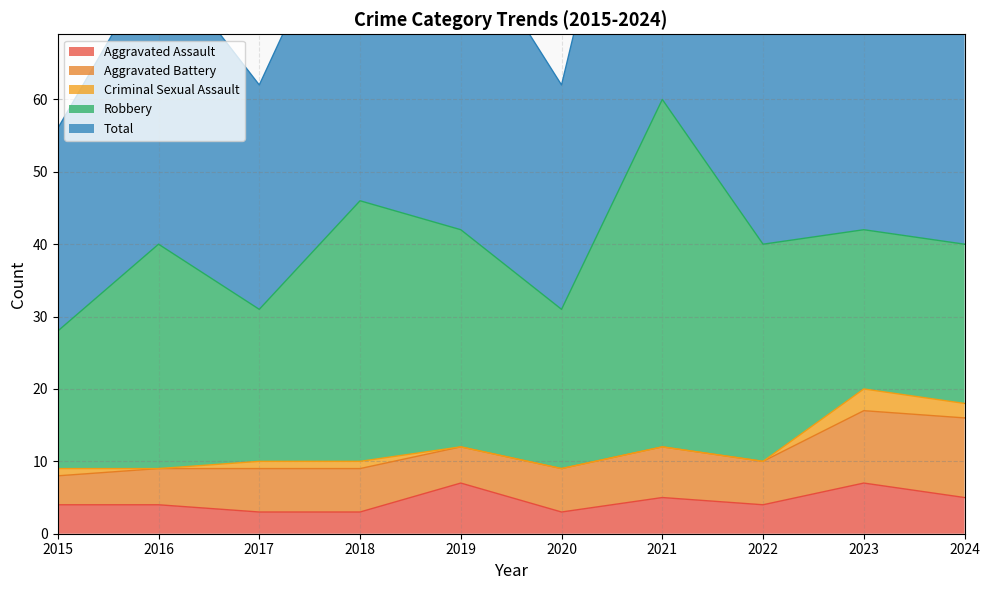

Count the number of data series in this chart.

5